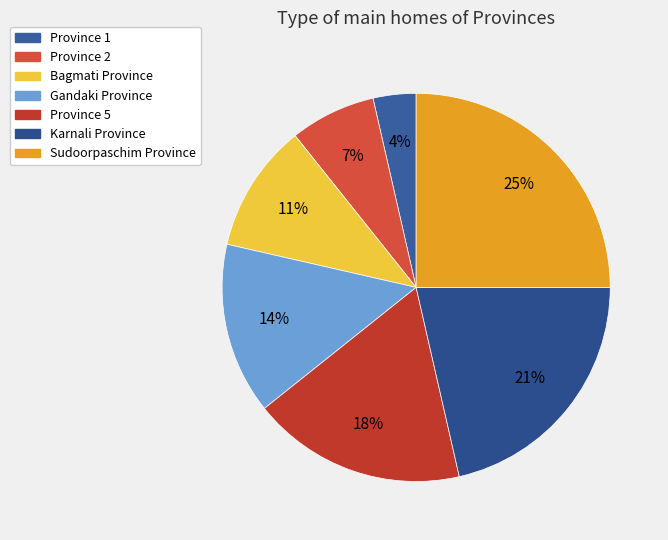

How many slices are in this pie chart?

7